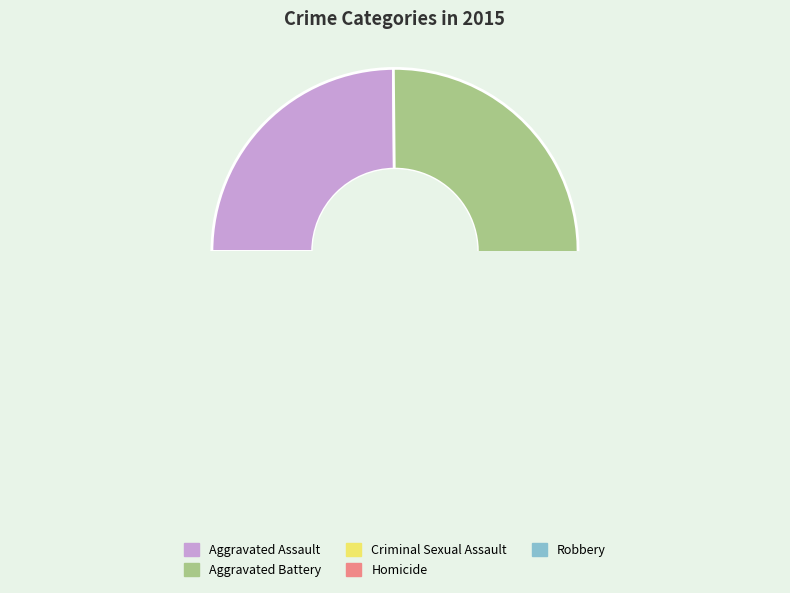

The Criminal Sexual Assault slice represents 4% of the pie. True or false?

True